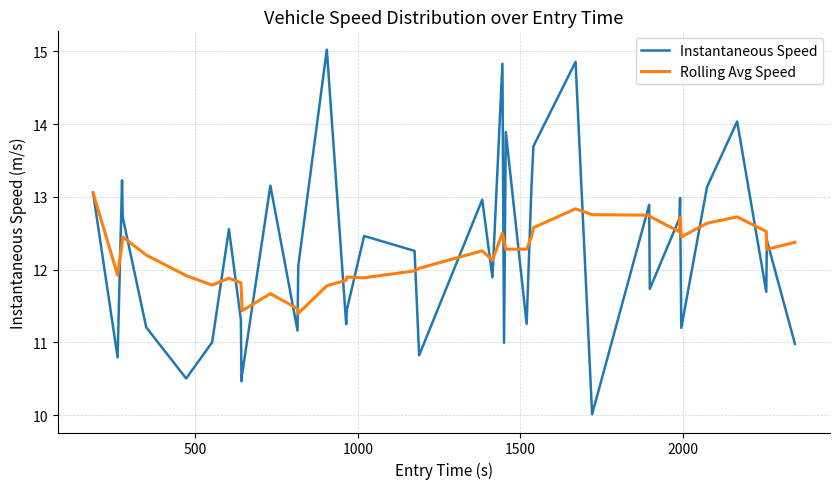

Rank the series by their maximum value, from highest to lowest.

Instantaneous Speed, Rolling Avg Speed